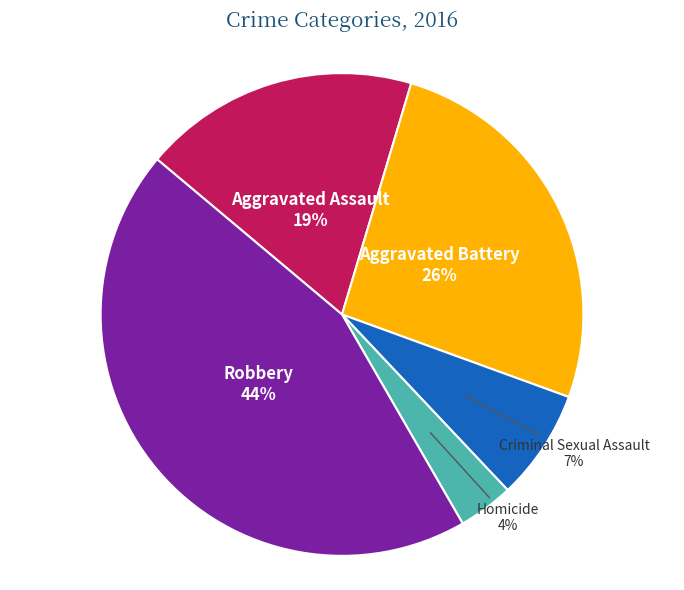

Does any single category account for the majority?

No